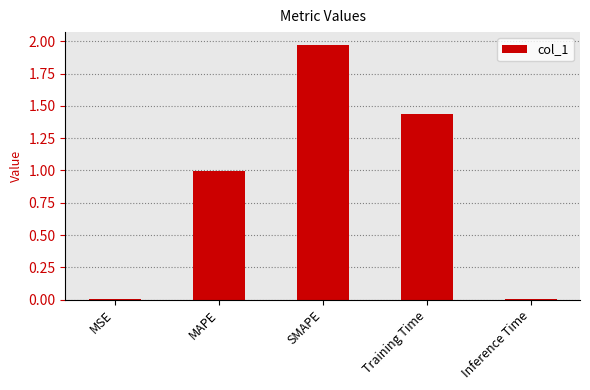

Are the bars horizontal?

No